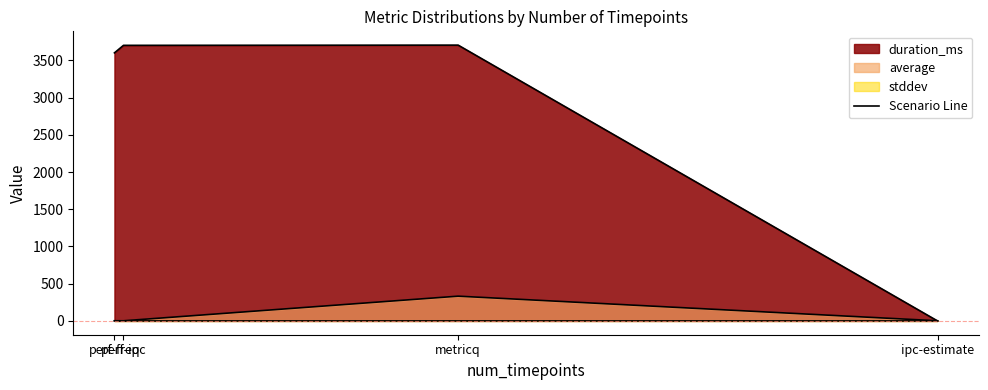

The average series shows 332.8 at metricq. True or false?

True